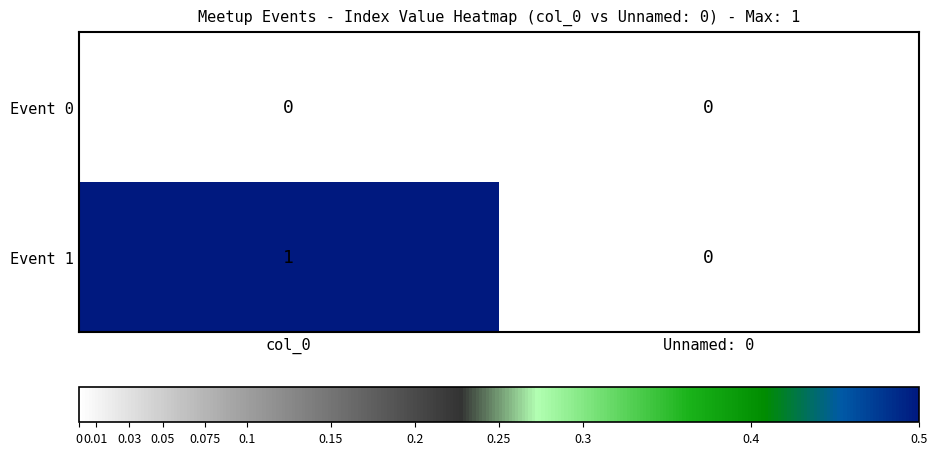

Between col_0 and Unnamed: 0, which series saw the biggest shift?

Event 1